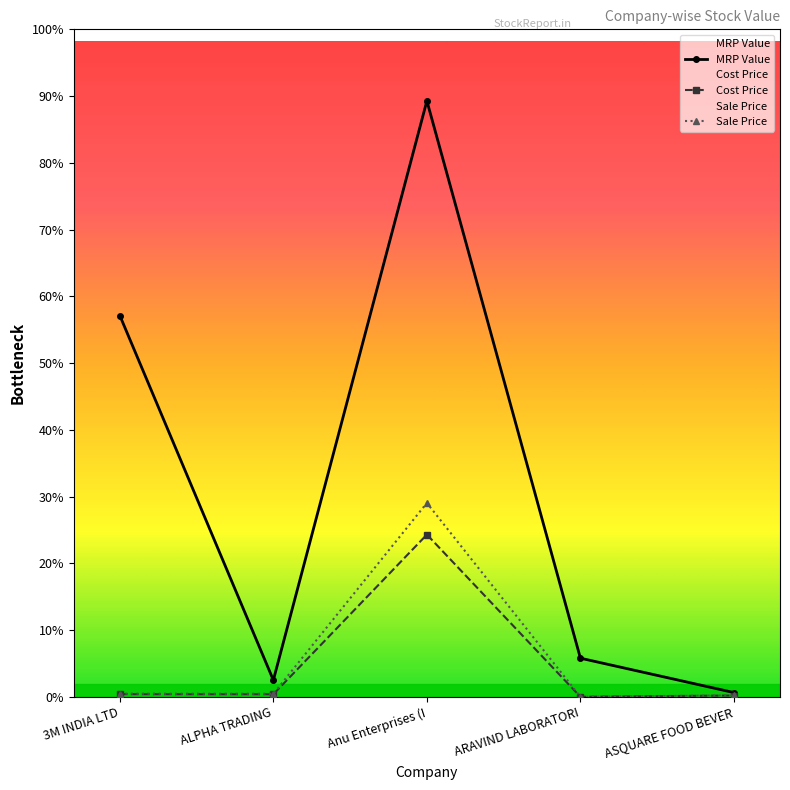

True or false: Sale Price and MRP Value cross at least once.

False